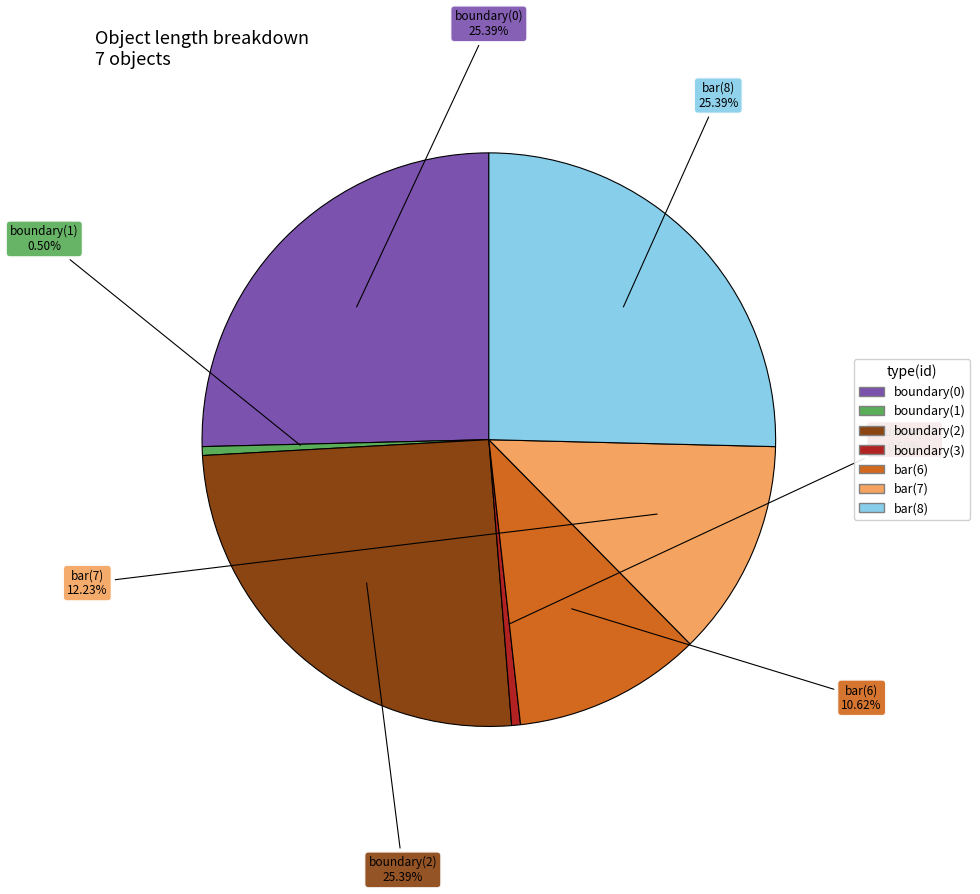

To the nearest percent, what is the difference between the boundary(2) and boundary(1) slice percentages?

25%